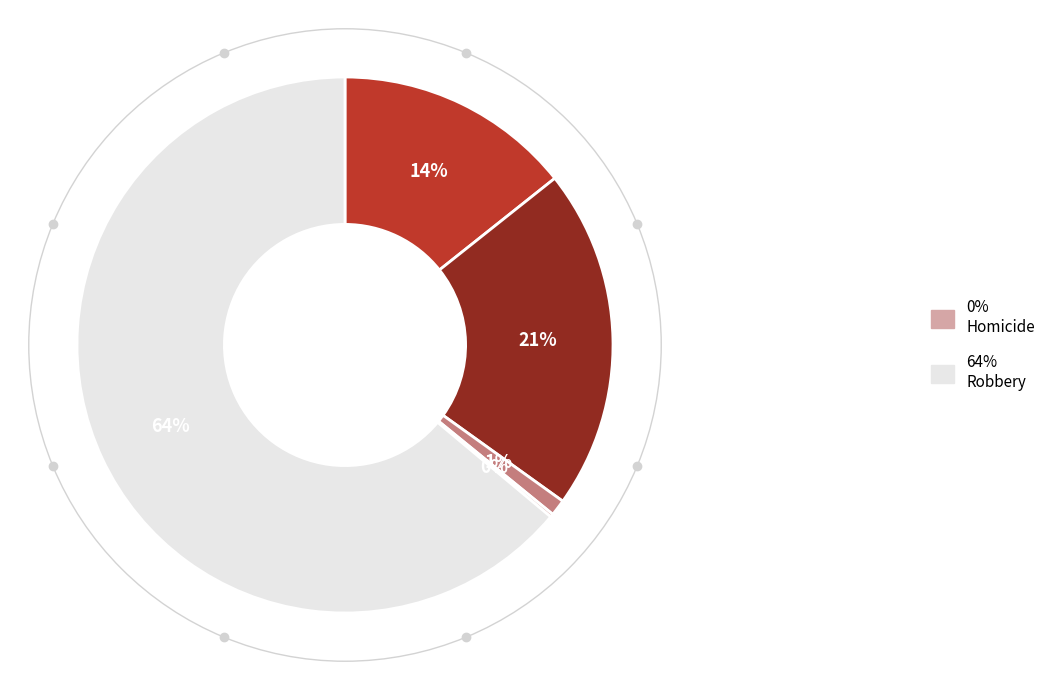

Does any single category account for the majority?

Yes